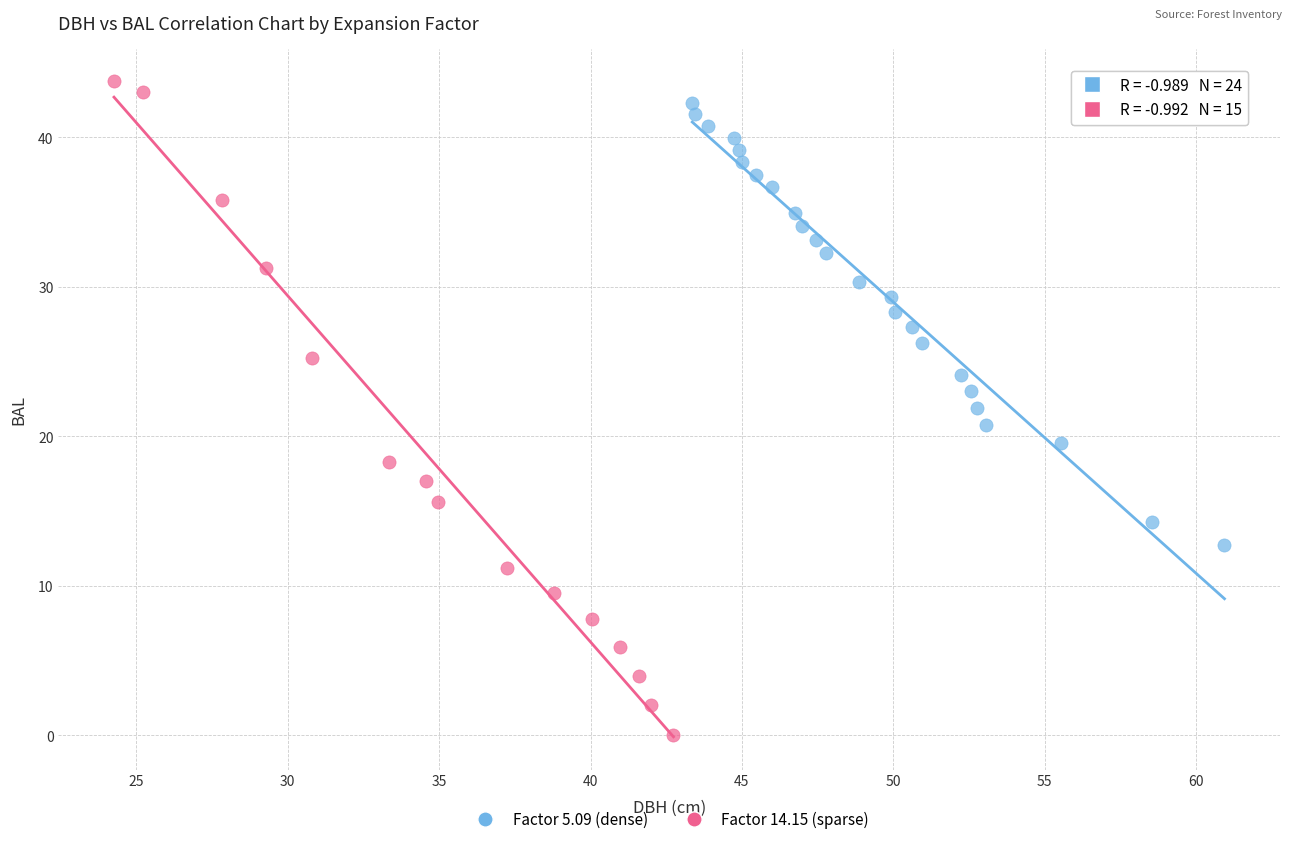

Which series has the largest Y range (max minus min)?

Factor 14.15 (sparse)